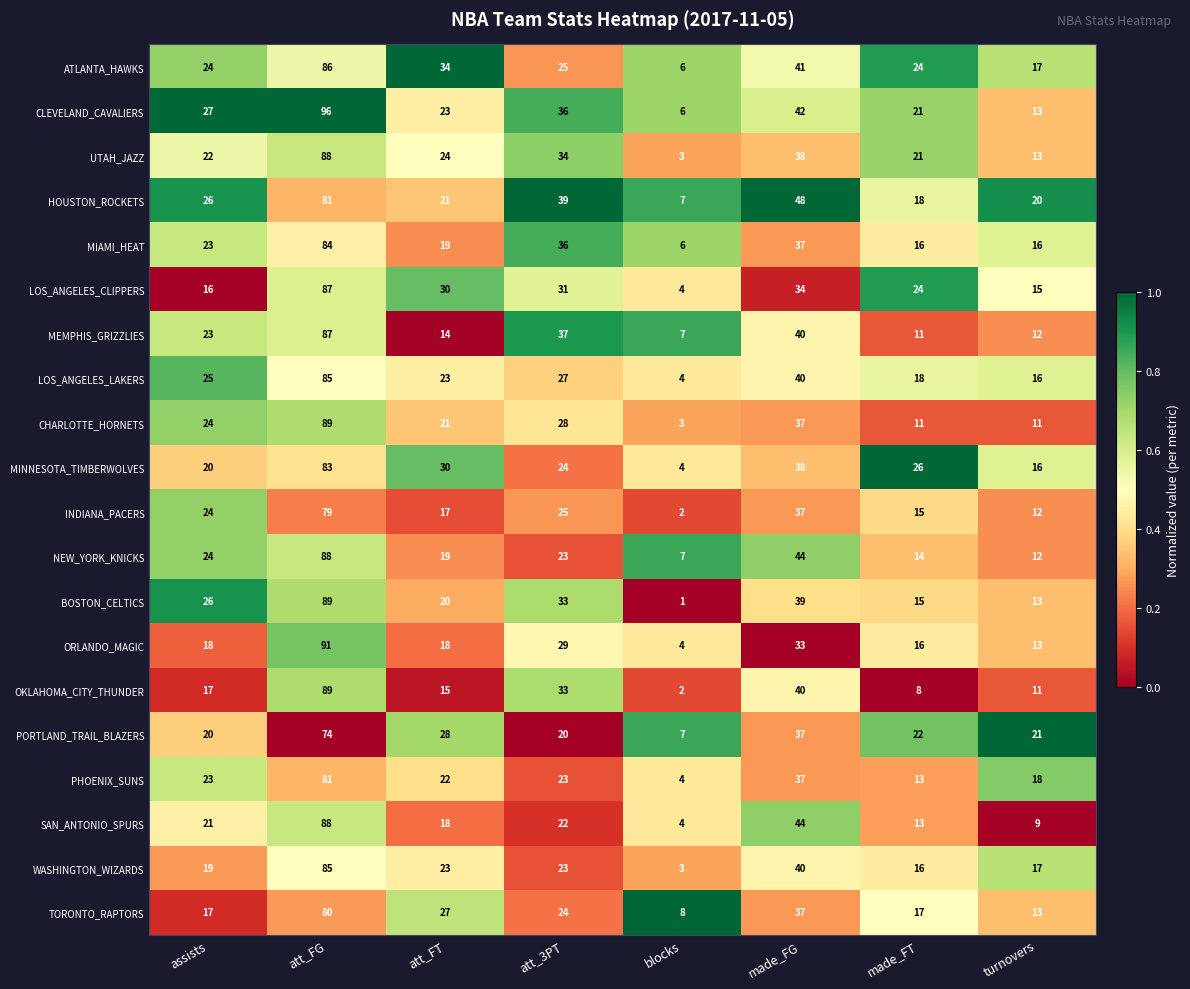

At which category is the sum across all series the highest?

att_FG